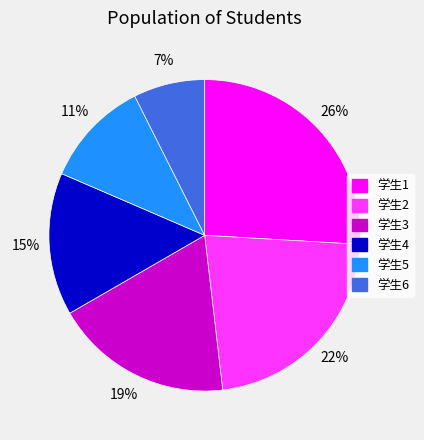

Count the number of slices in the pie.

6